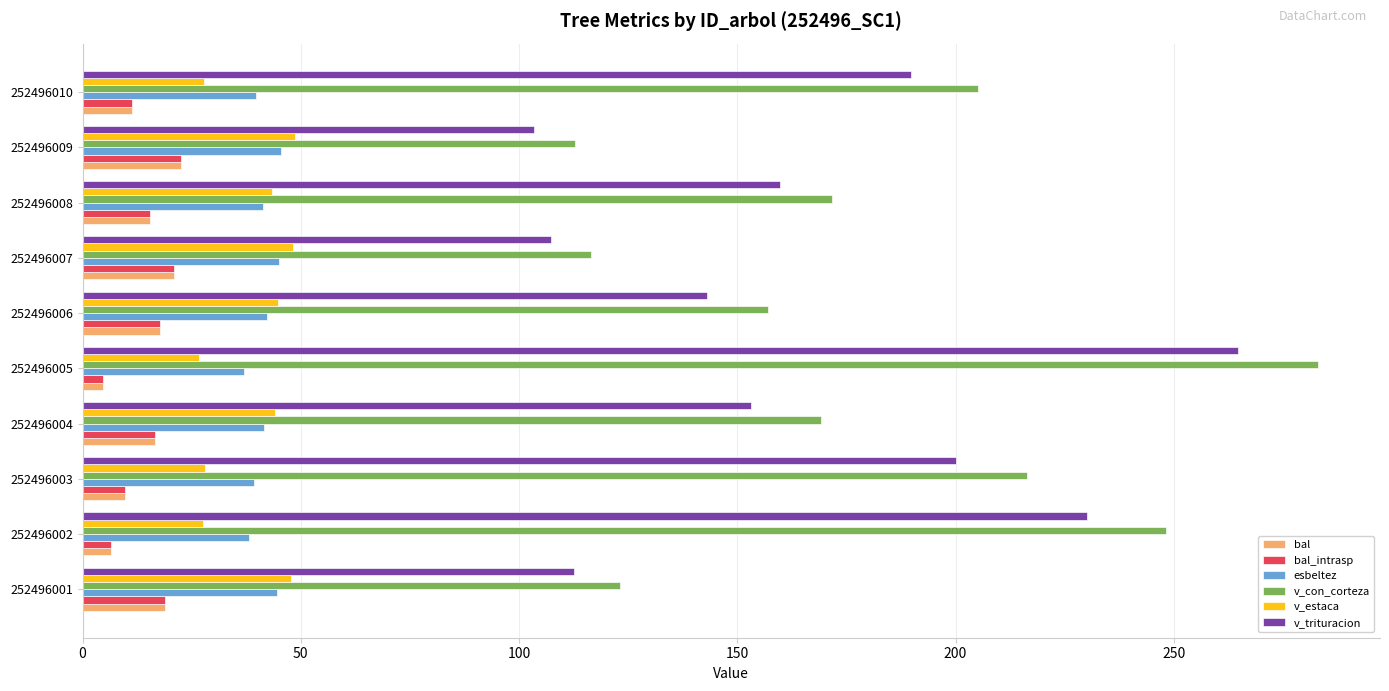

Where is v_trituracion nearest to the value 184?

252496010